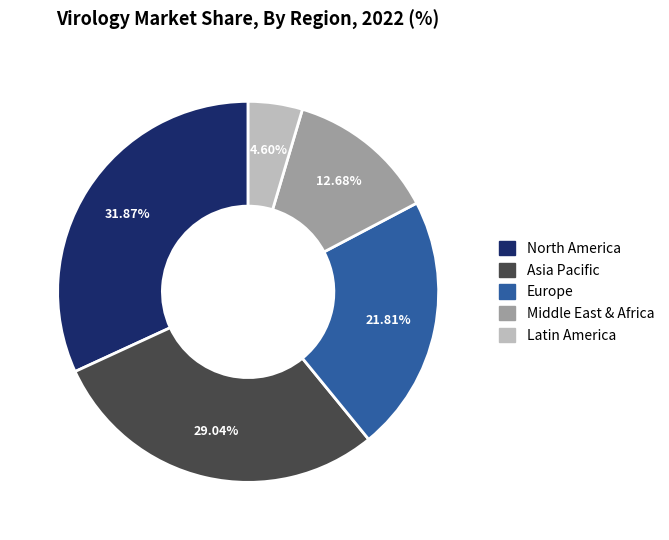

Is there a majority slice in this chart?

No